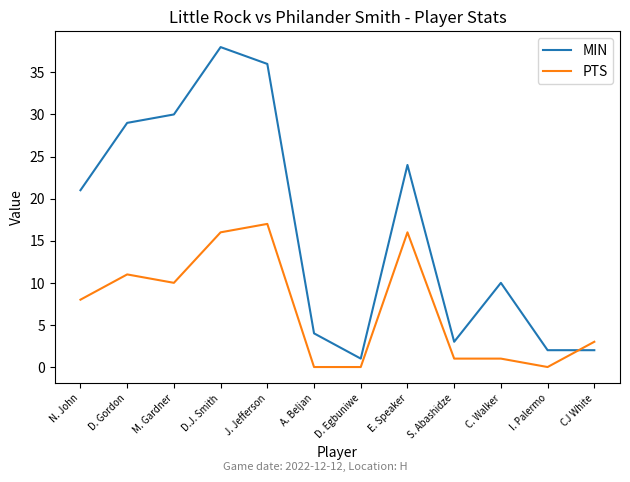

What is the difference between the maximum and minimum values in the PTS series?

17